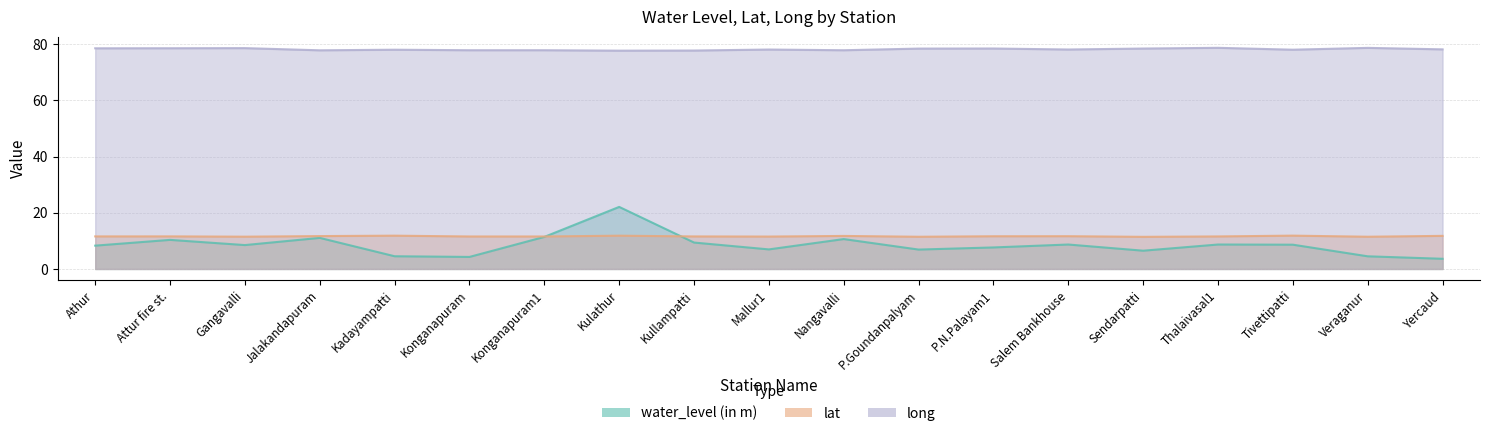

The value of lat at Thalaivasal1 is 11.6. True or false?

True